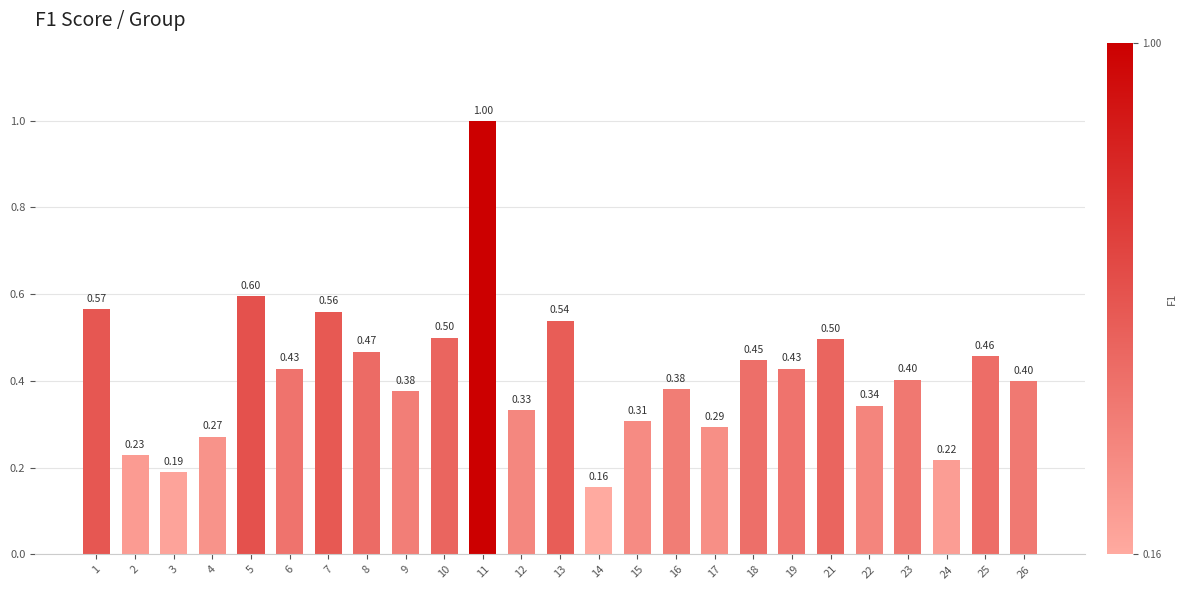

What is the change in value from 3 to 12?

+0.1